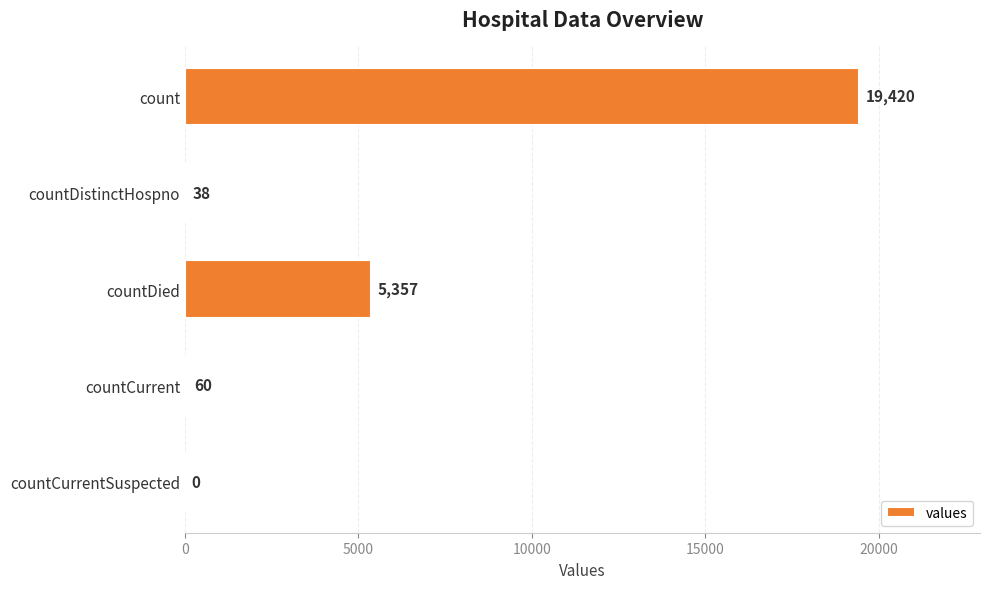

What is the average value?

4975